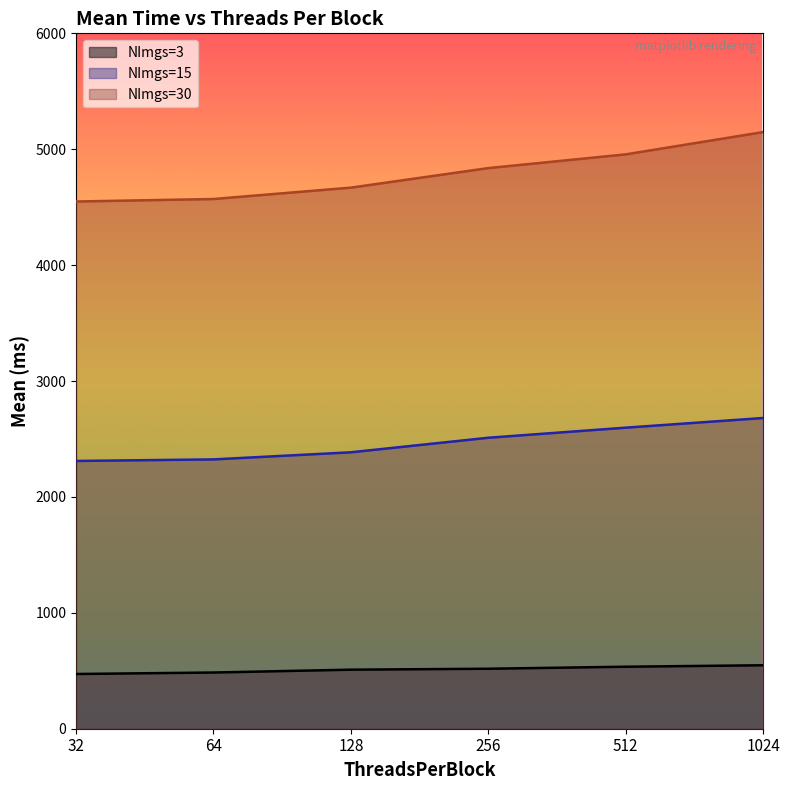

List the series in order of their overall mean, highest first.

NImgs=30, NImgs=15, NImgs=3